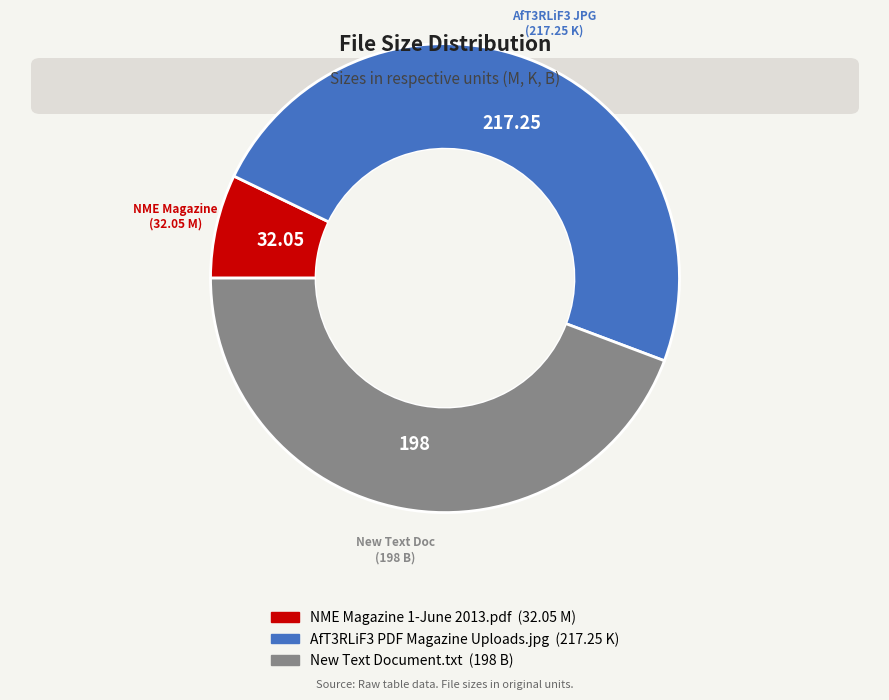

Combined, do New Text Document.txt and AfT3RLiF3 PDF Magazine Uploads.jpg account for over 50%?

Yes